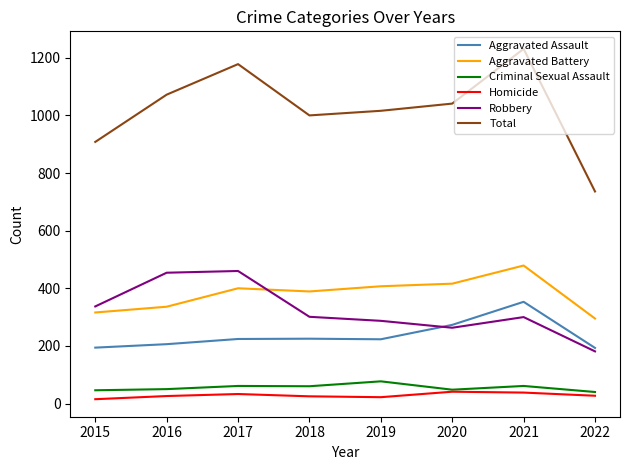

Which series has the largest range (max minus min)?

Total